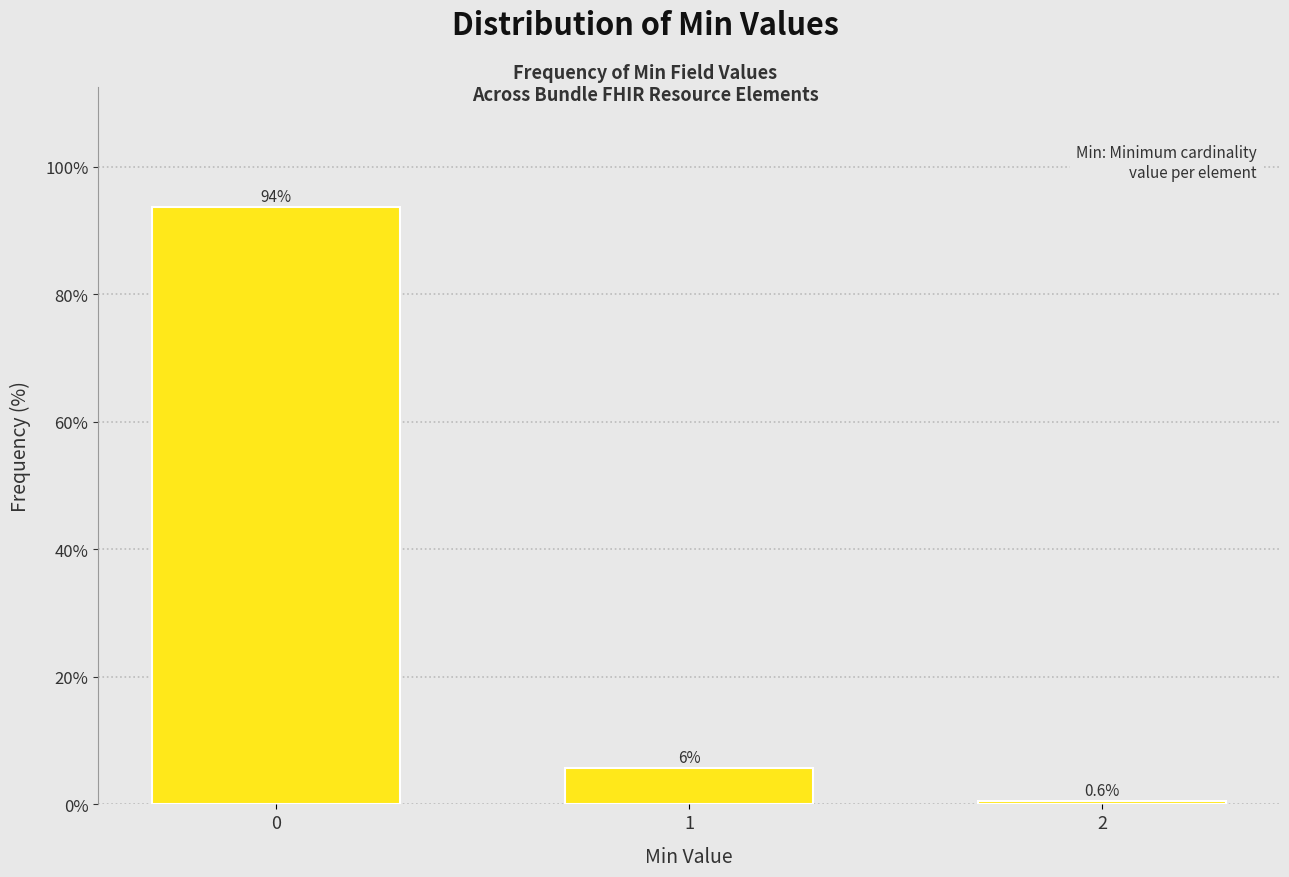

Rank the categories by value from highest to lowest.

0, 1, 2